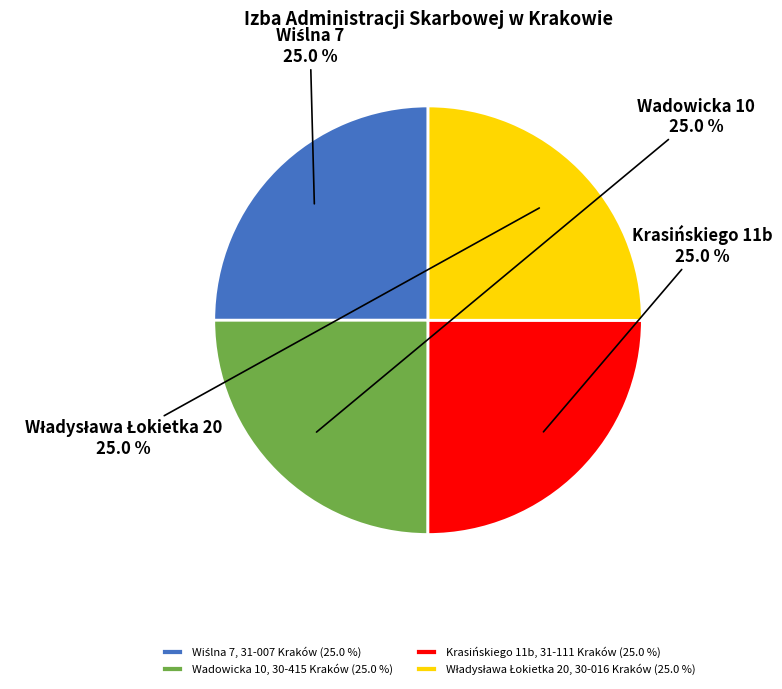

What percentage is the Wadowicka 10, 30-415 Kraków slice, to the nearest percent?

25%